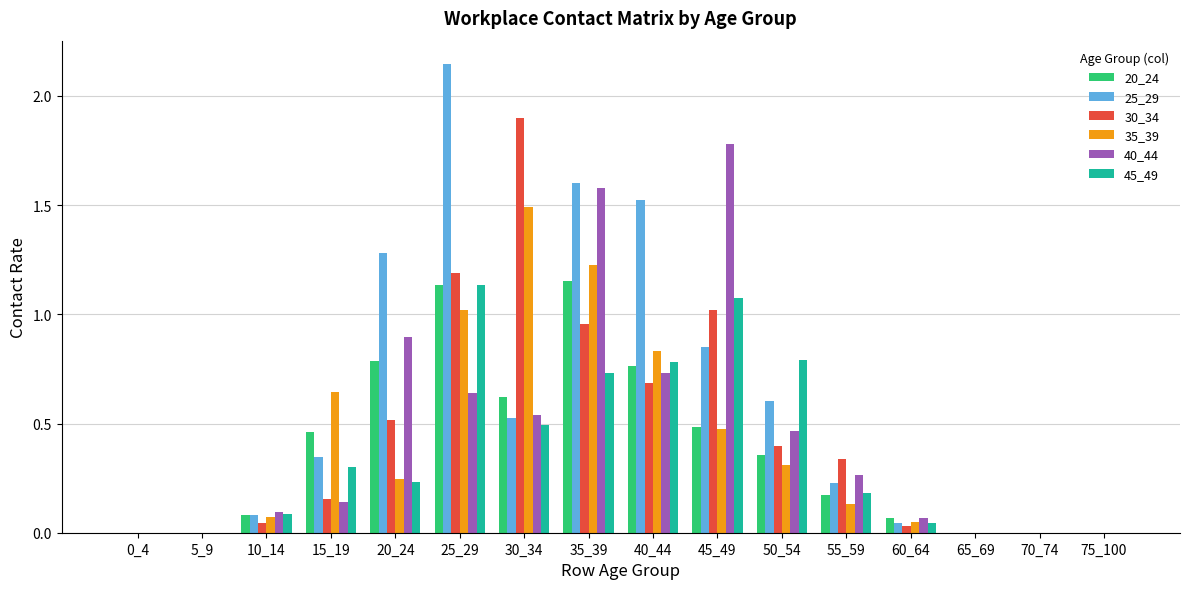

What is the total value across all series at 50_54?

2.9